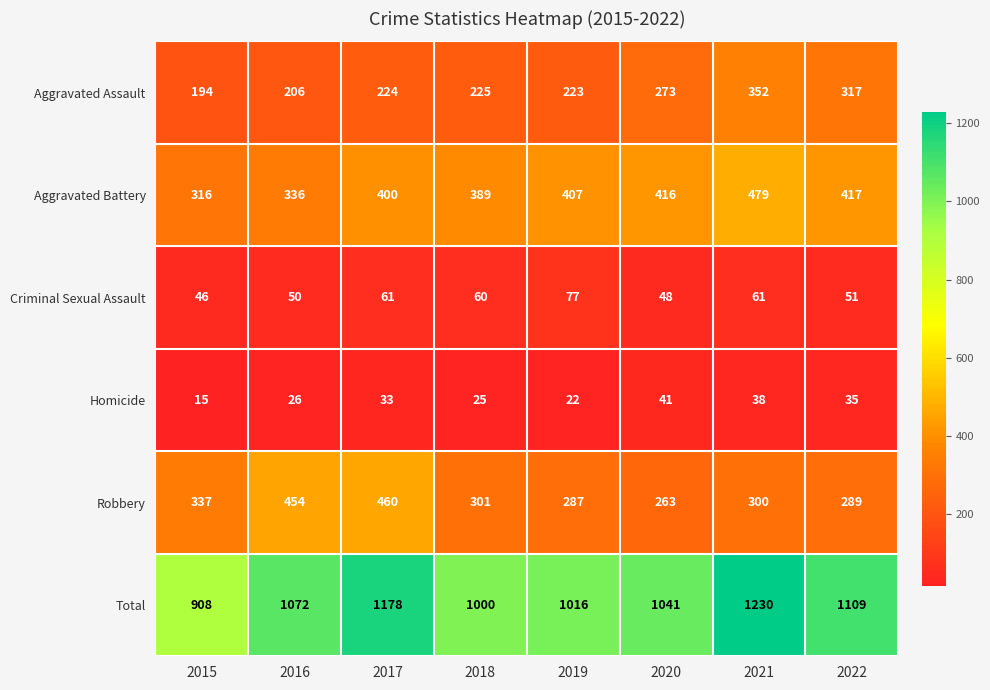

At which label does Criminal Sexual Assault first exceed 60?

2017